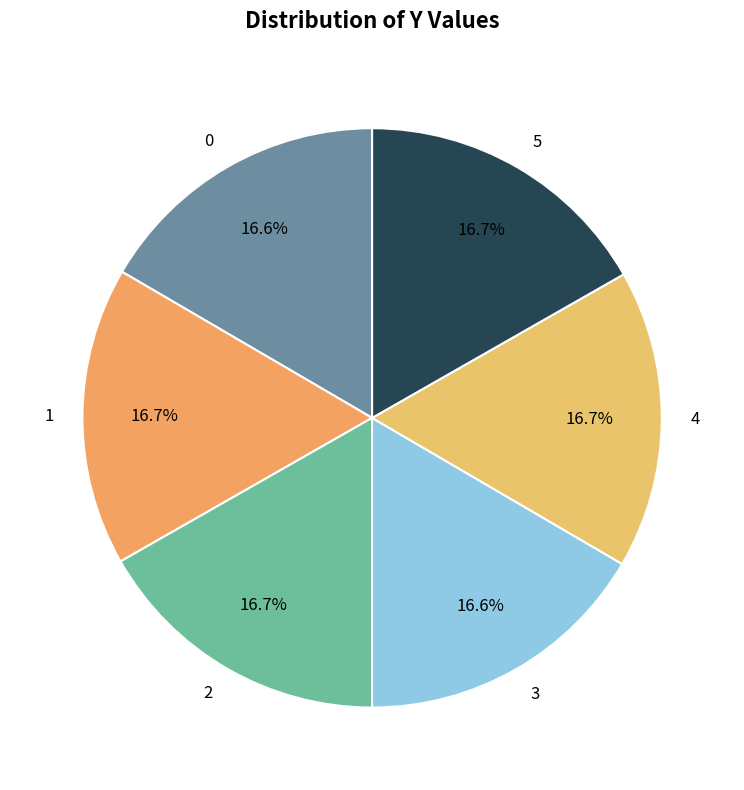

How much of the chart is everything except 5?

83.3%